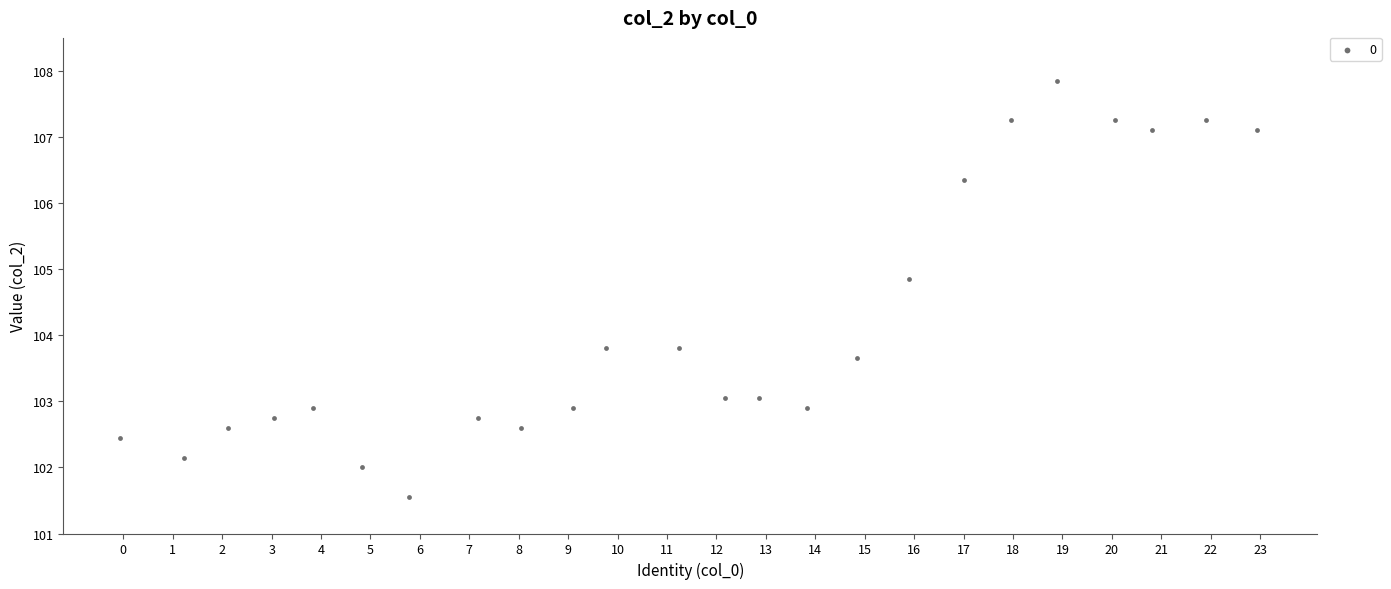

What is the range of Y values (max minus min)?

6.3